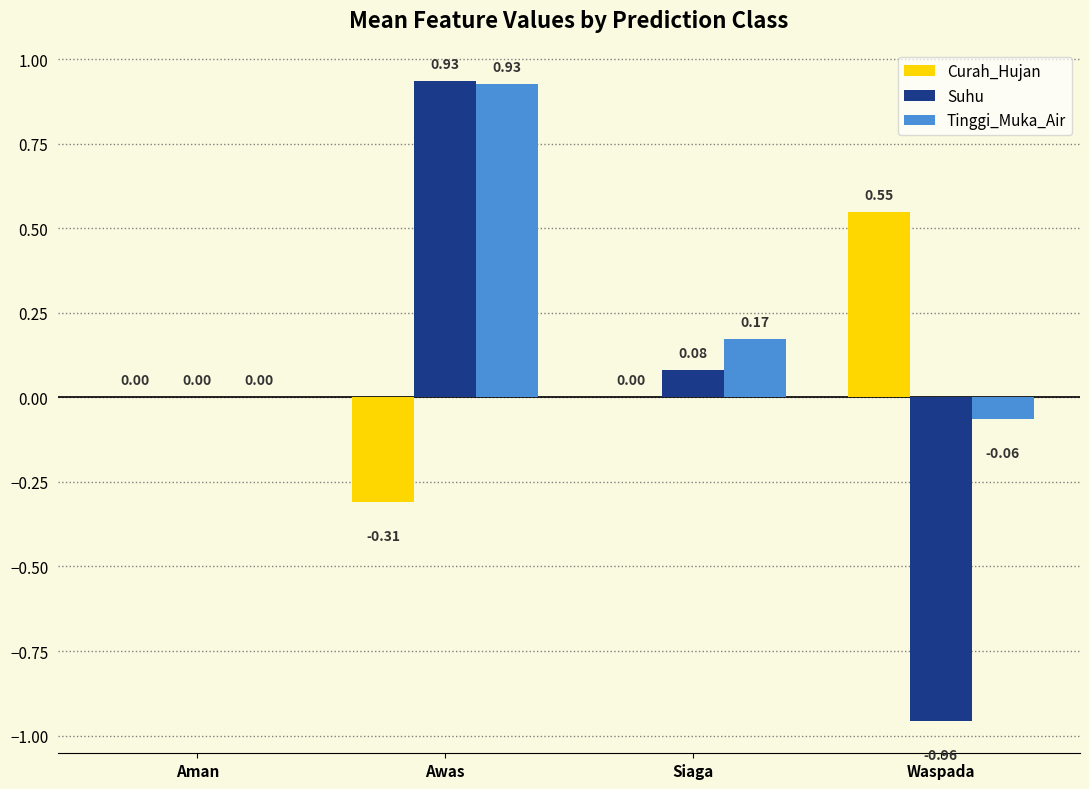

Which series has the widest spread of values?

Suhu